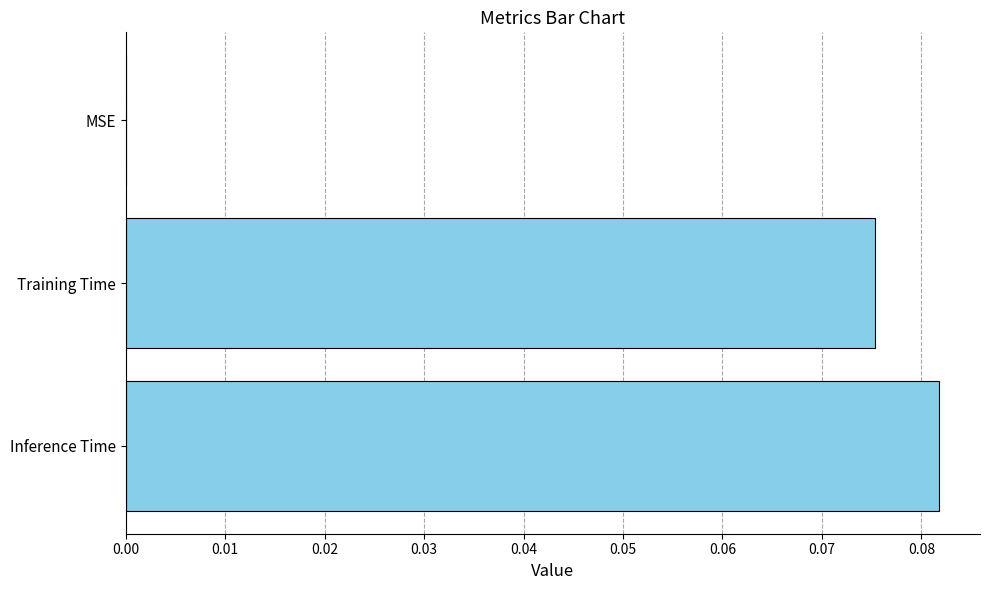

At which category does the chart reach its peak across all series?

Inference Time